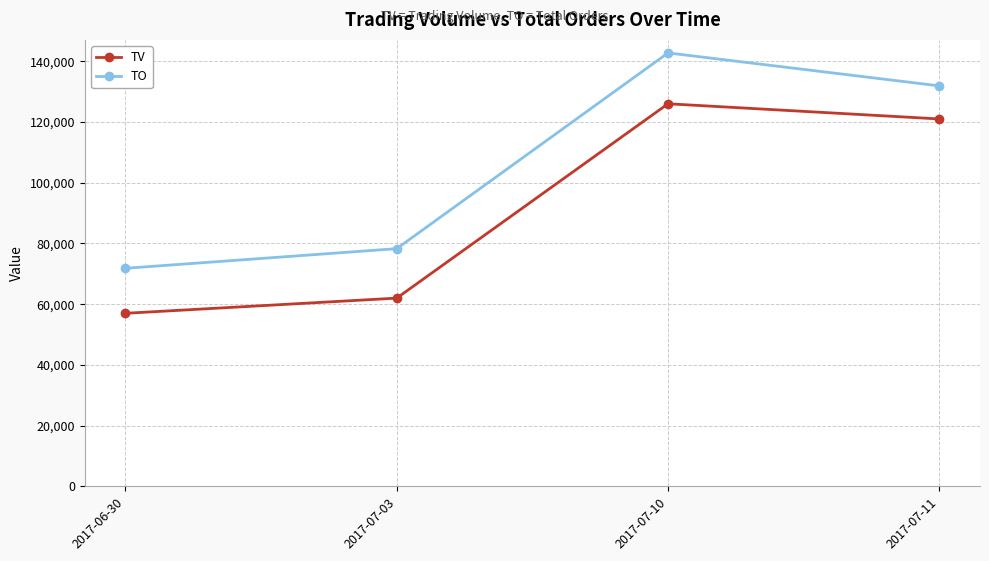

What is the difference between the TO values at 2017-07-10 and 2017-07-11?

10860